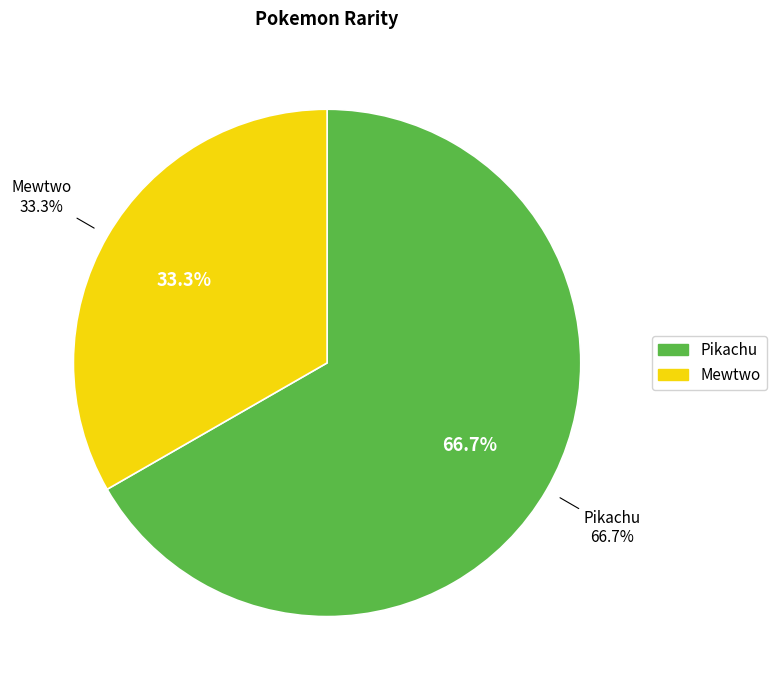

Count the number of slices in the pie.

2